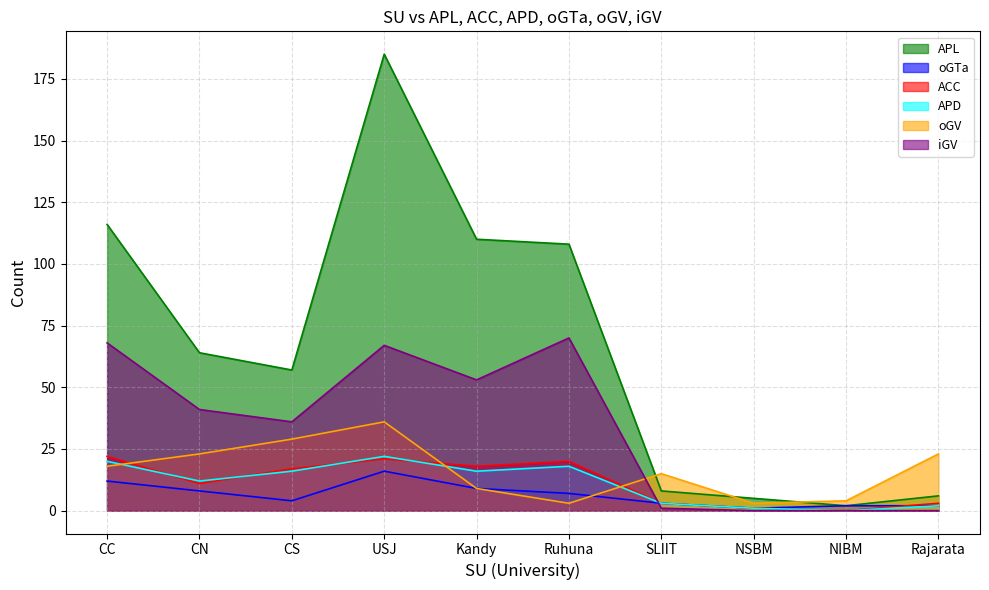

What is the value of the iGV point at the 3rd from the left?

36